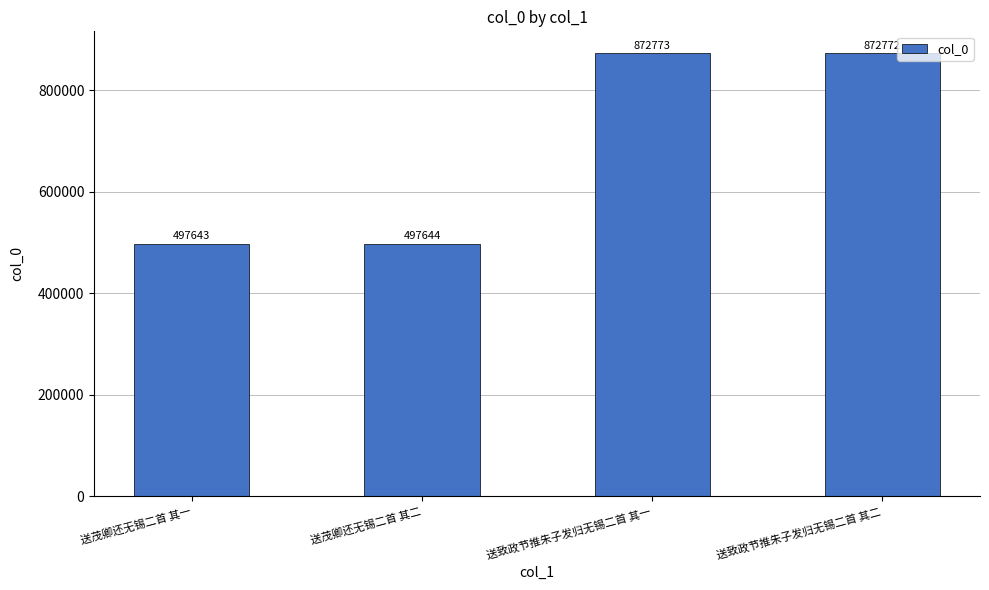

Approximately how many times larger is the value at 送致政节推朱子发归无锡二首 其二 compared to 送致政节推朱子发归无锡二首 其一?

1.0